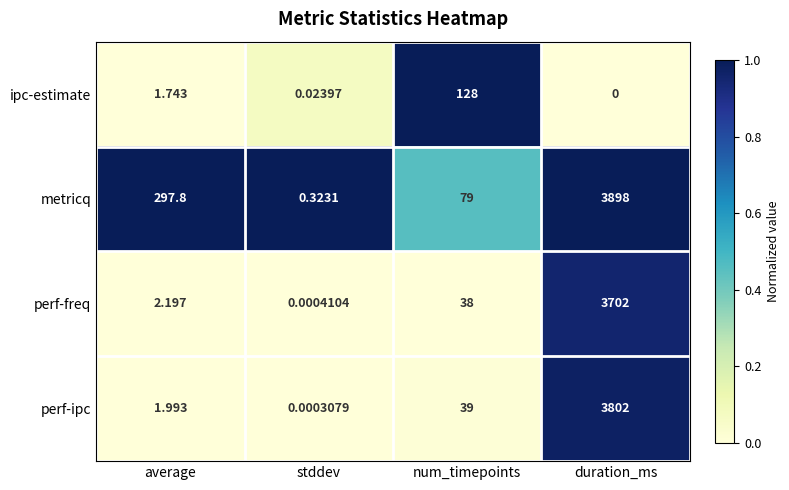

What is the total value across all series at num_timepoints?

284.0